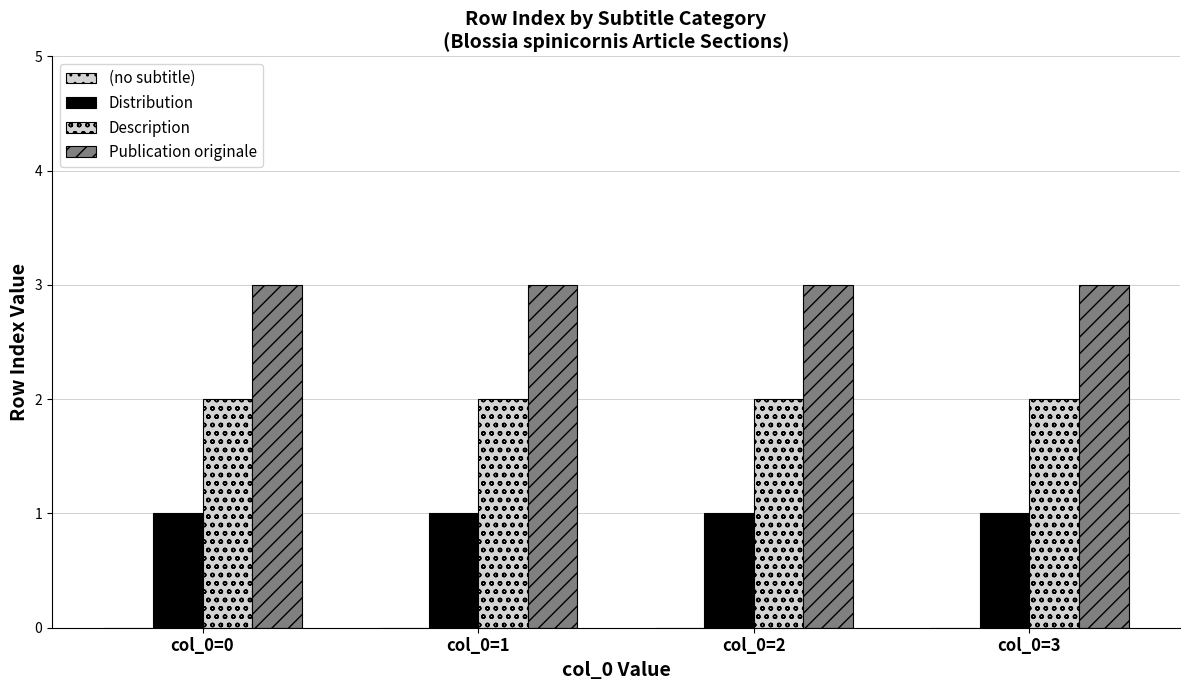

How many categories are shown in the chart?

4